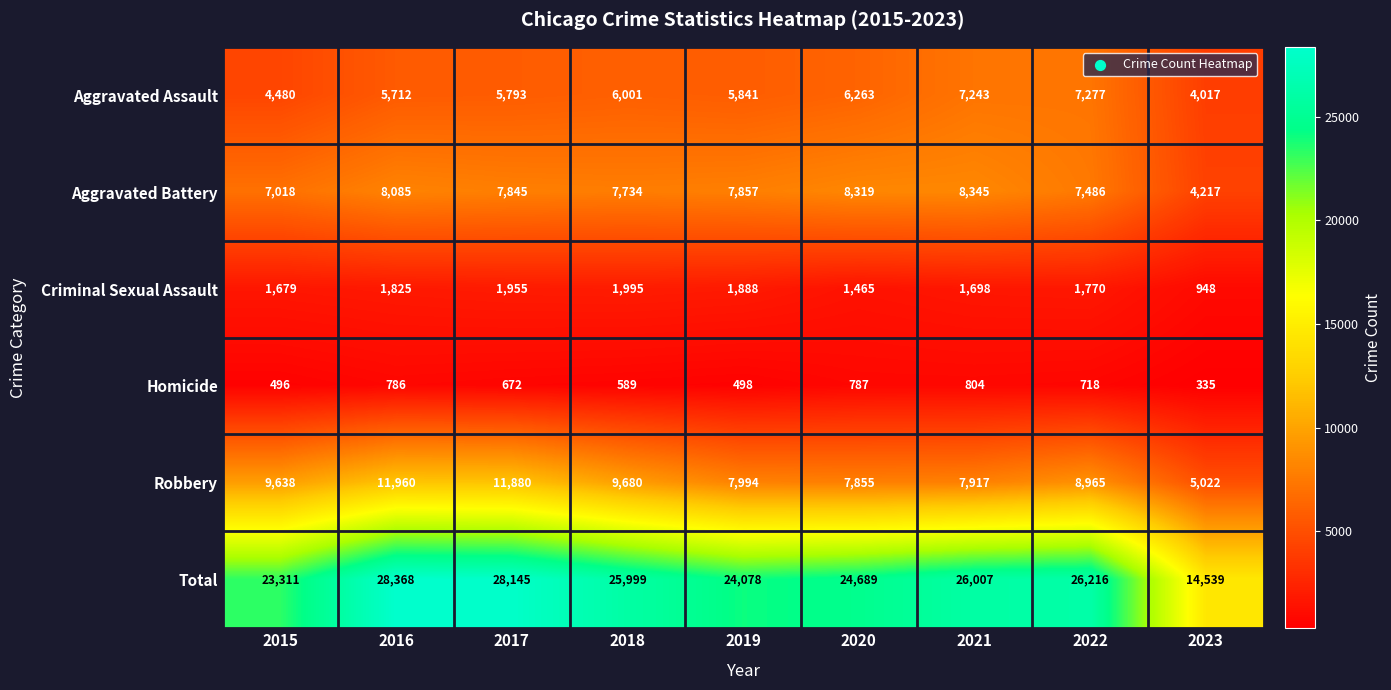

Between 2016 and 2023, which series saw the biggest shift?

Total